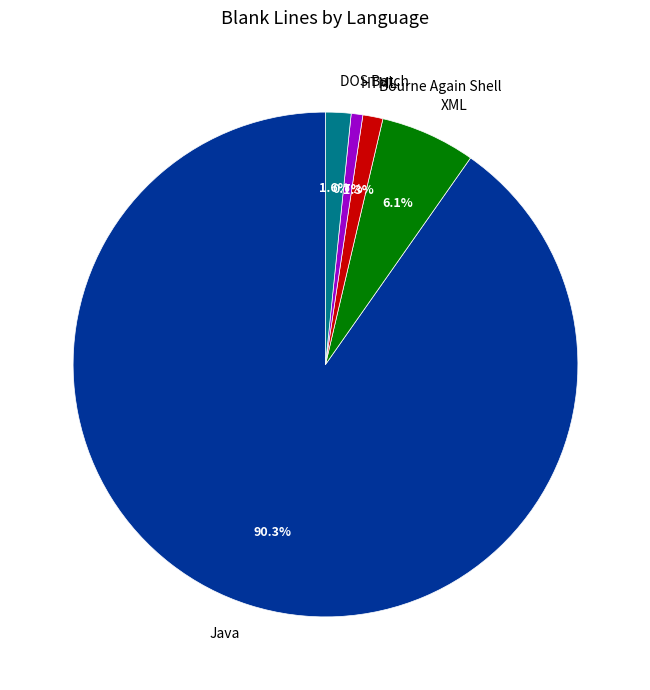

What is the smallest slice in the pie chart?

HTML